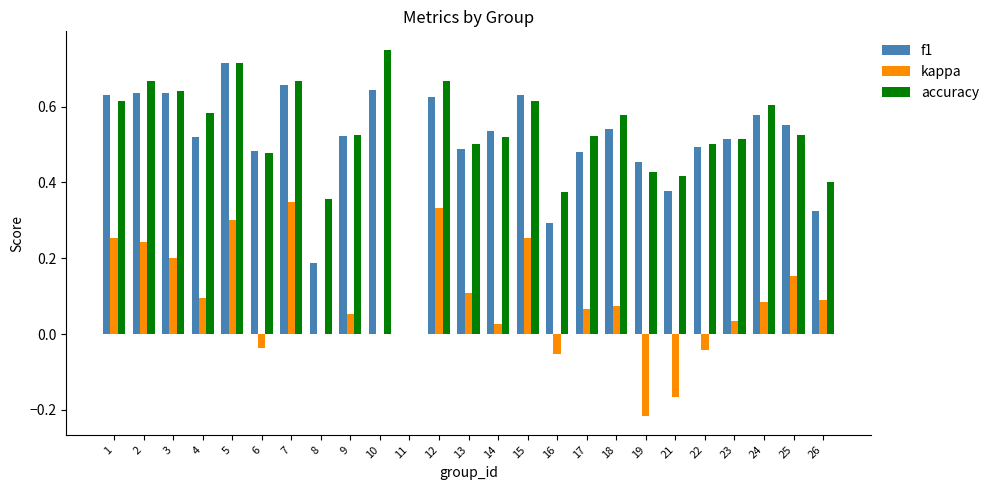

True or false: kappa has a value of 0.2 at 3.

True